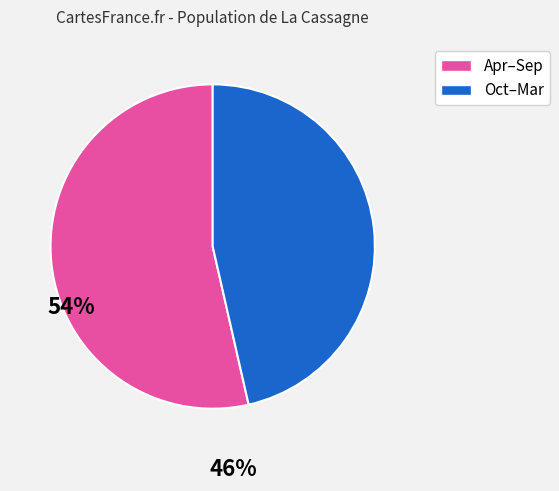

Rank the categories by value from lowest to highest.

Oct–Mar, Apr–Sep